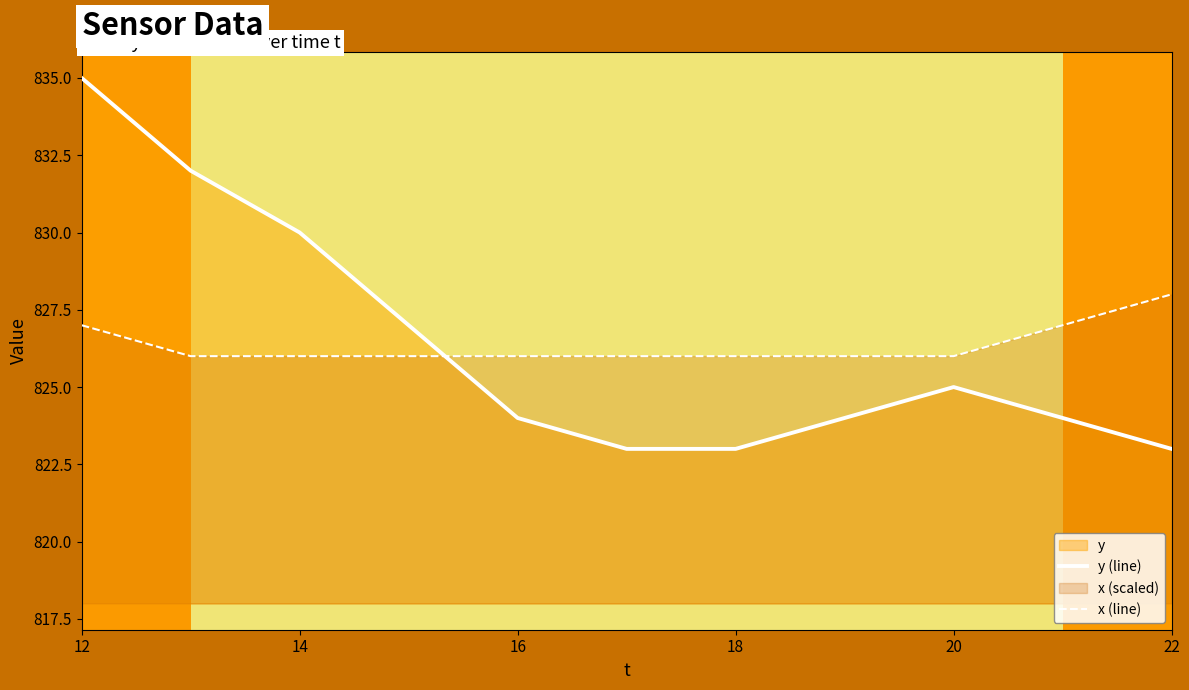

How many times do y (line) and x (line) cross each other?

1